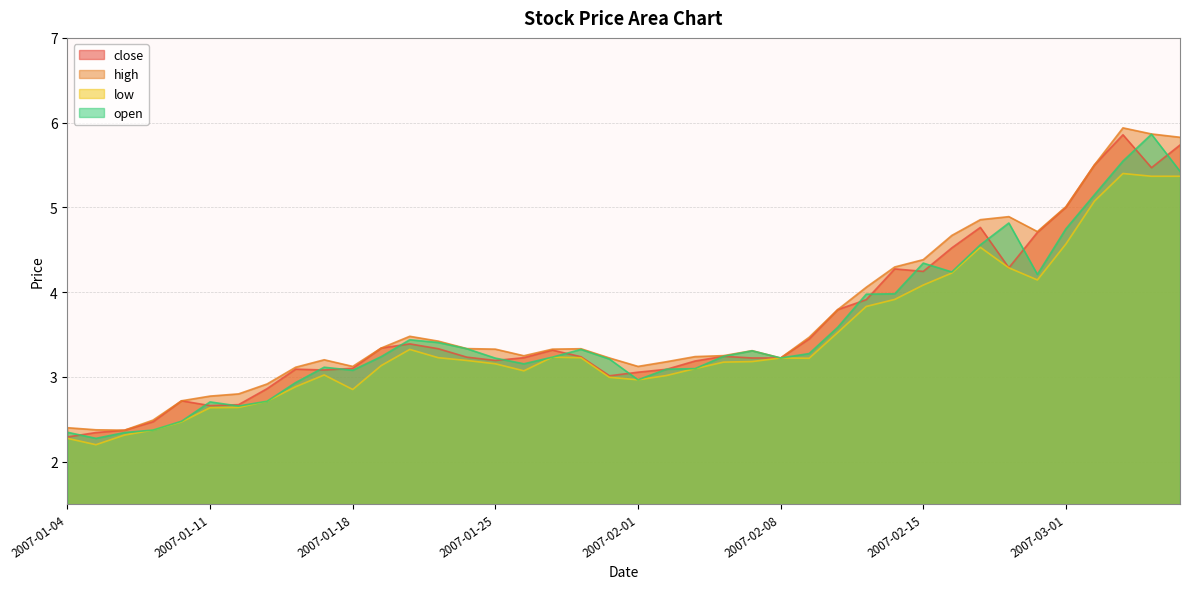

Where does the high series first go above 3?

2007-01-16